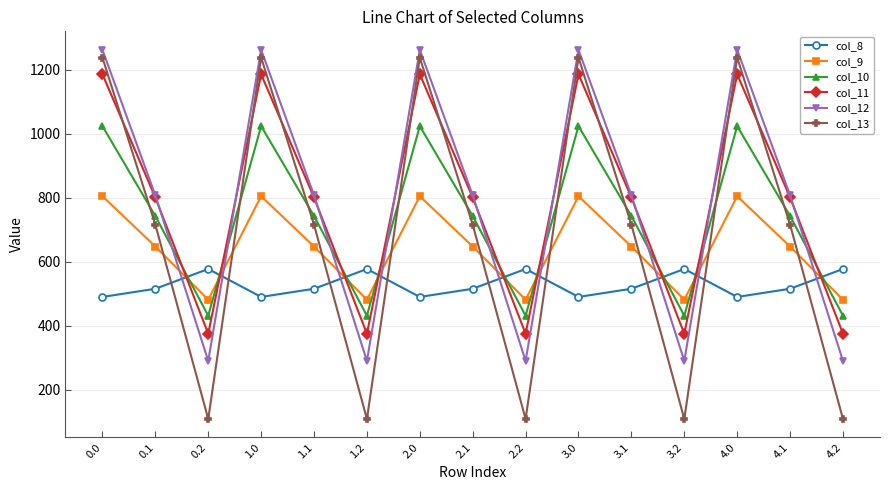

Where is the first local maximum for col_11?

1.0